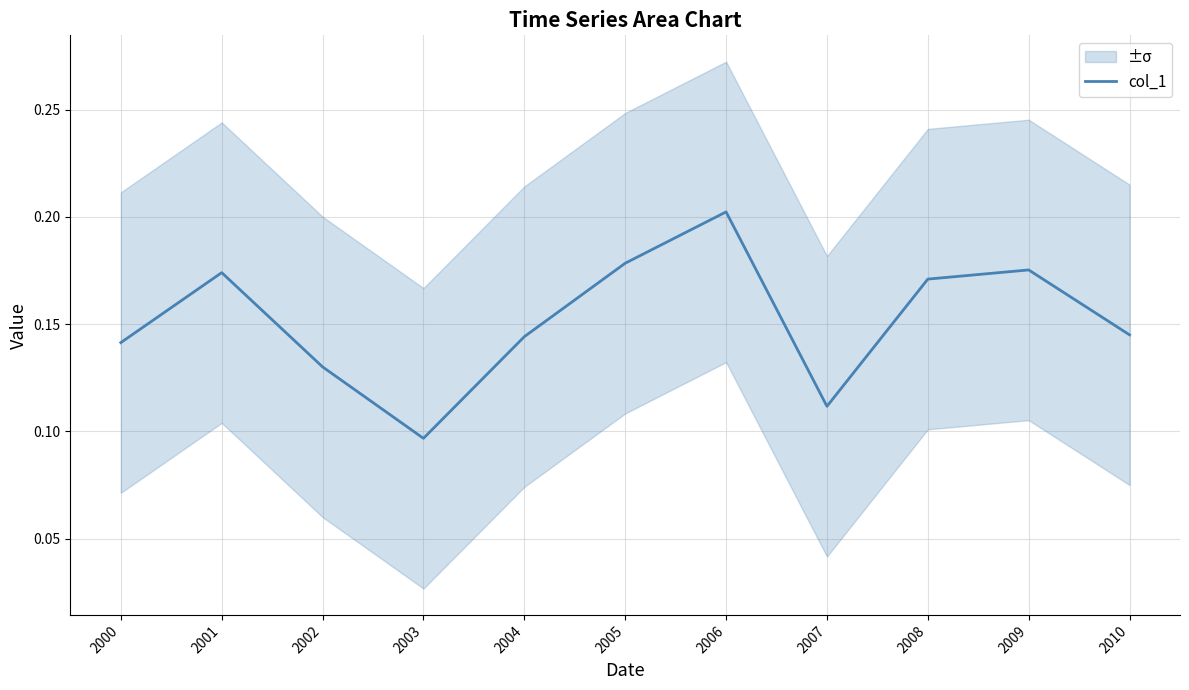

How many lines are shown in the chart?

1